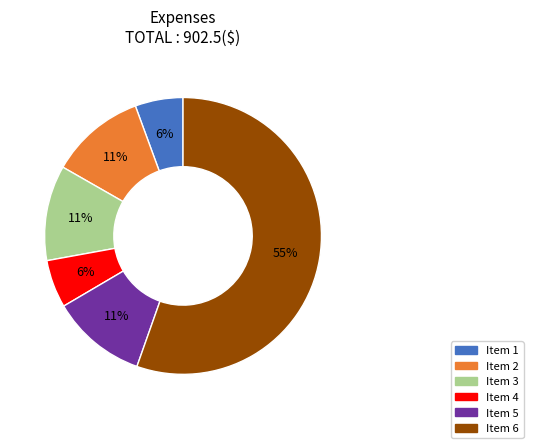

Is there any slice that represents more than half of the pie?

Yes